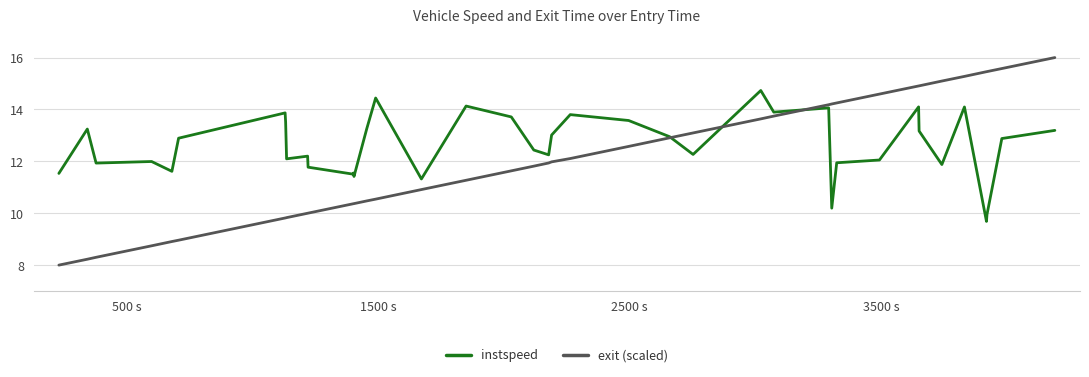

Which series has the largest total across all categories?

instspeed